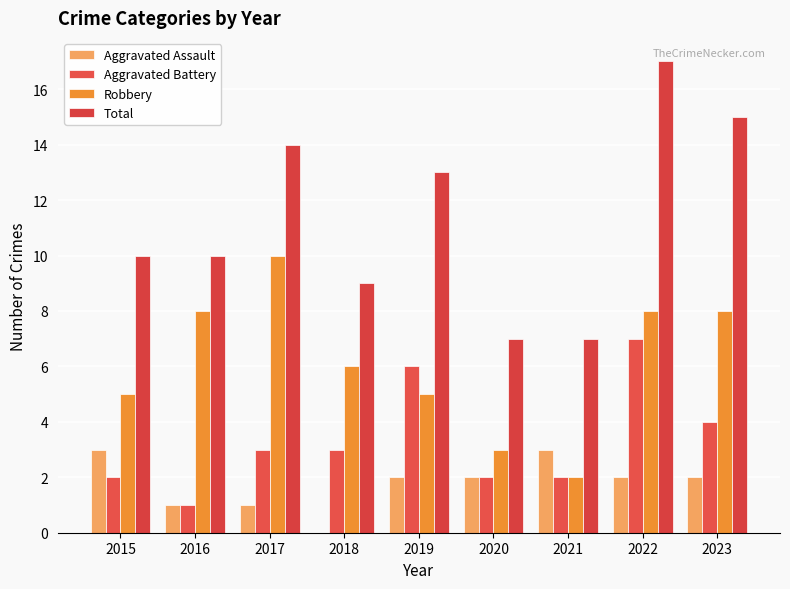

How many series are shown in this chart?

4